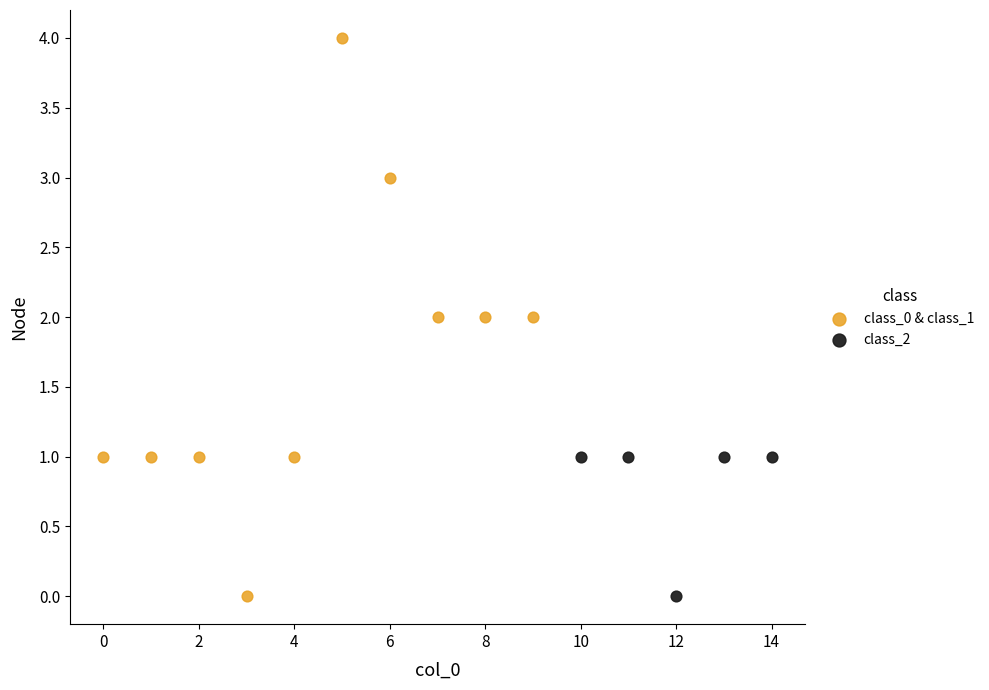

Which series contains the highest Y value?

class_0 & class_1